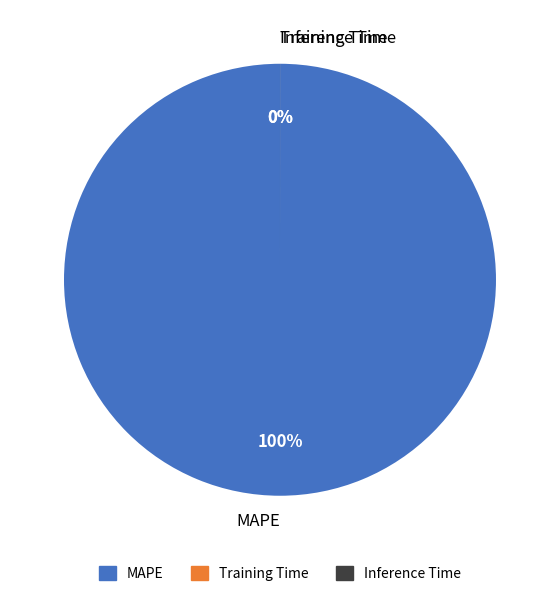

Is it true that Training Time is 0% of the pie?

True